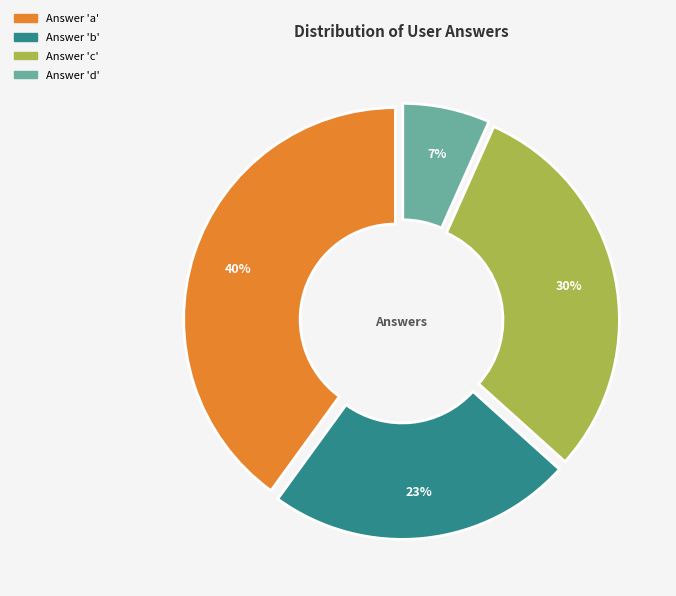

How many segments does this pie chart have?

4